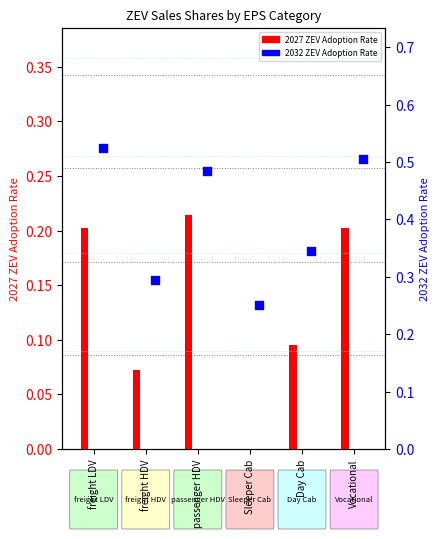

What is the total value across all series at freight HDV?

0.4